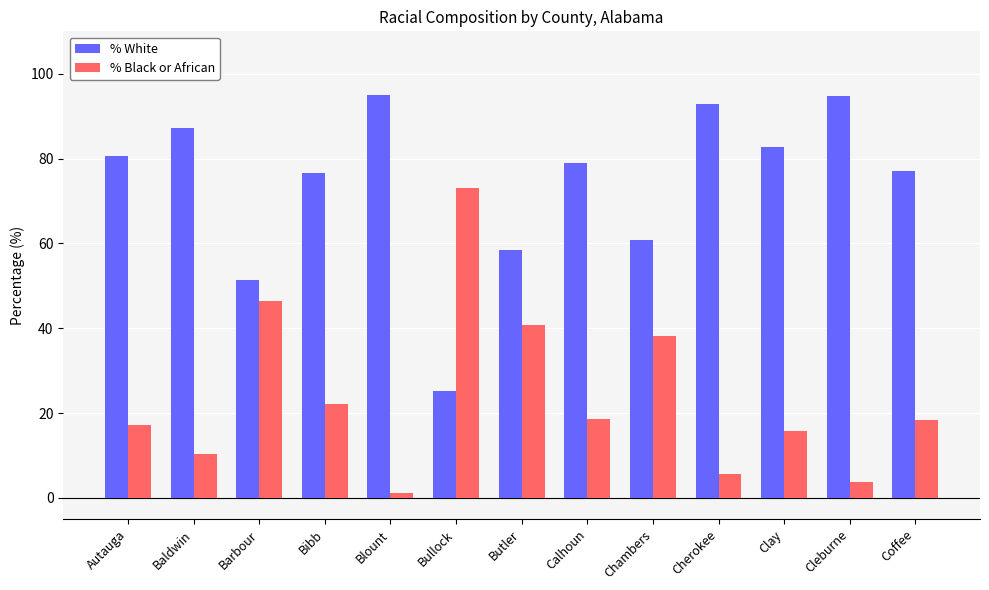

What is the value of the % White bar at the 5th from the left?

95.1